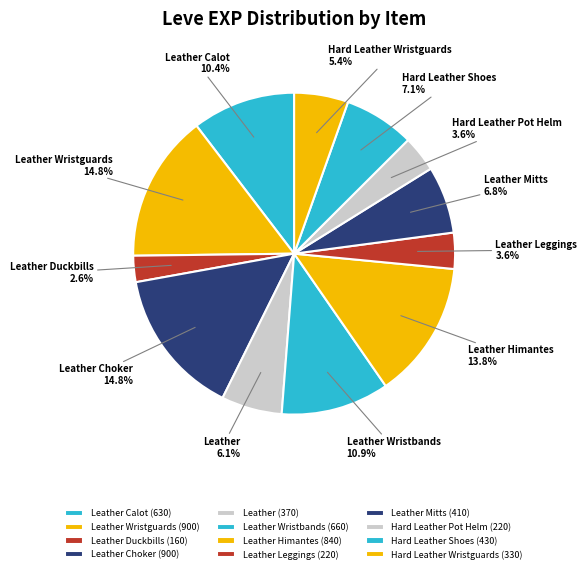

What percentage is NOT represented by Leather Mitts?

93.2%